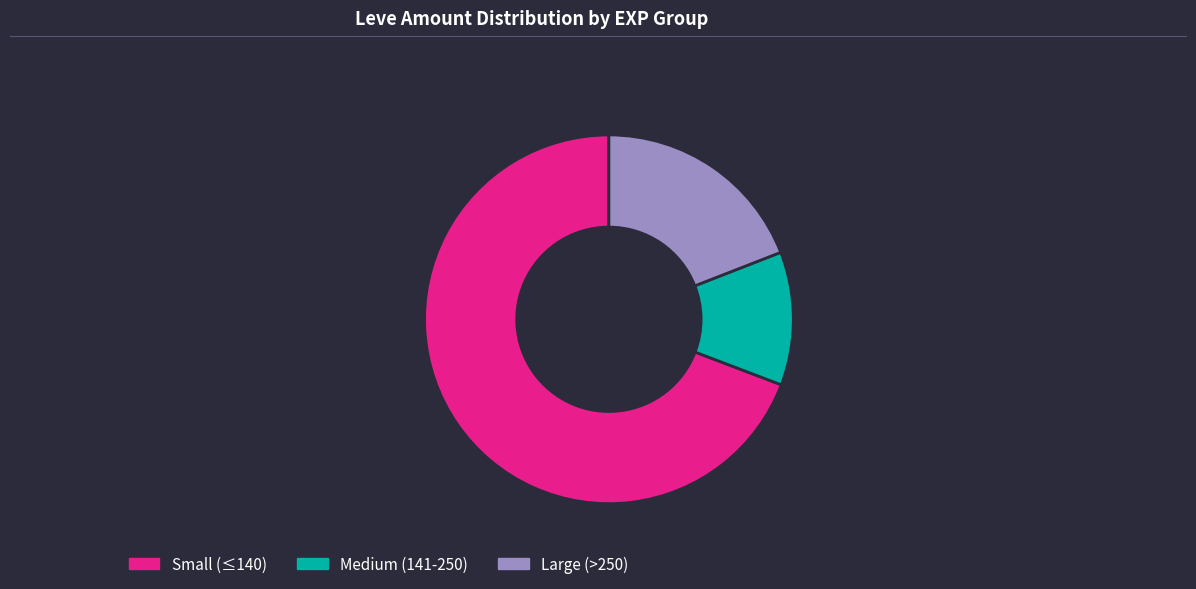

Count the number of slices in the pie.

3